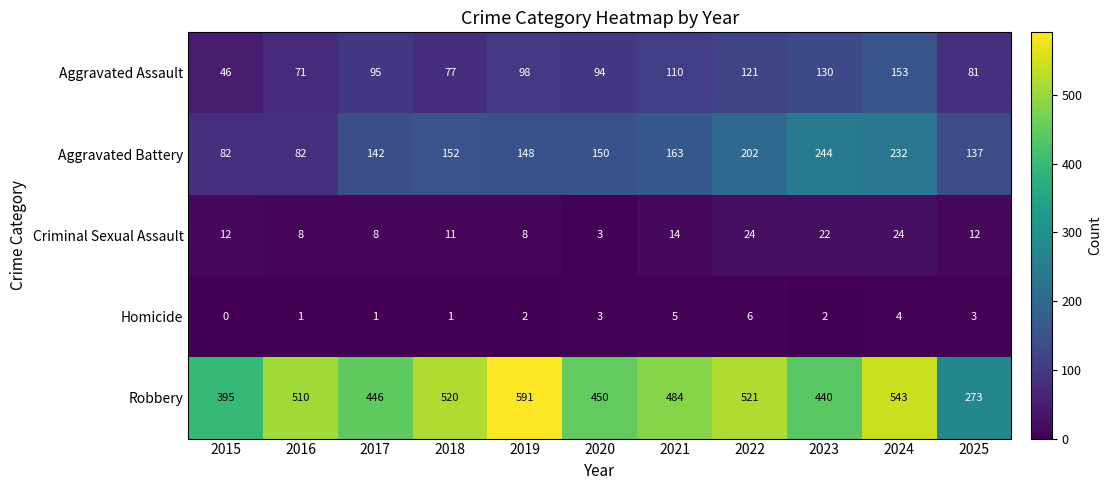

Which series has the largest range (max minus min)?

Robbery